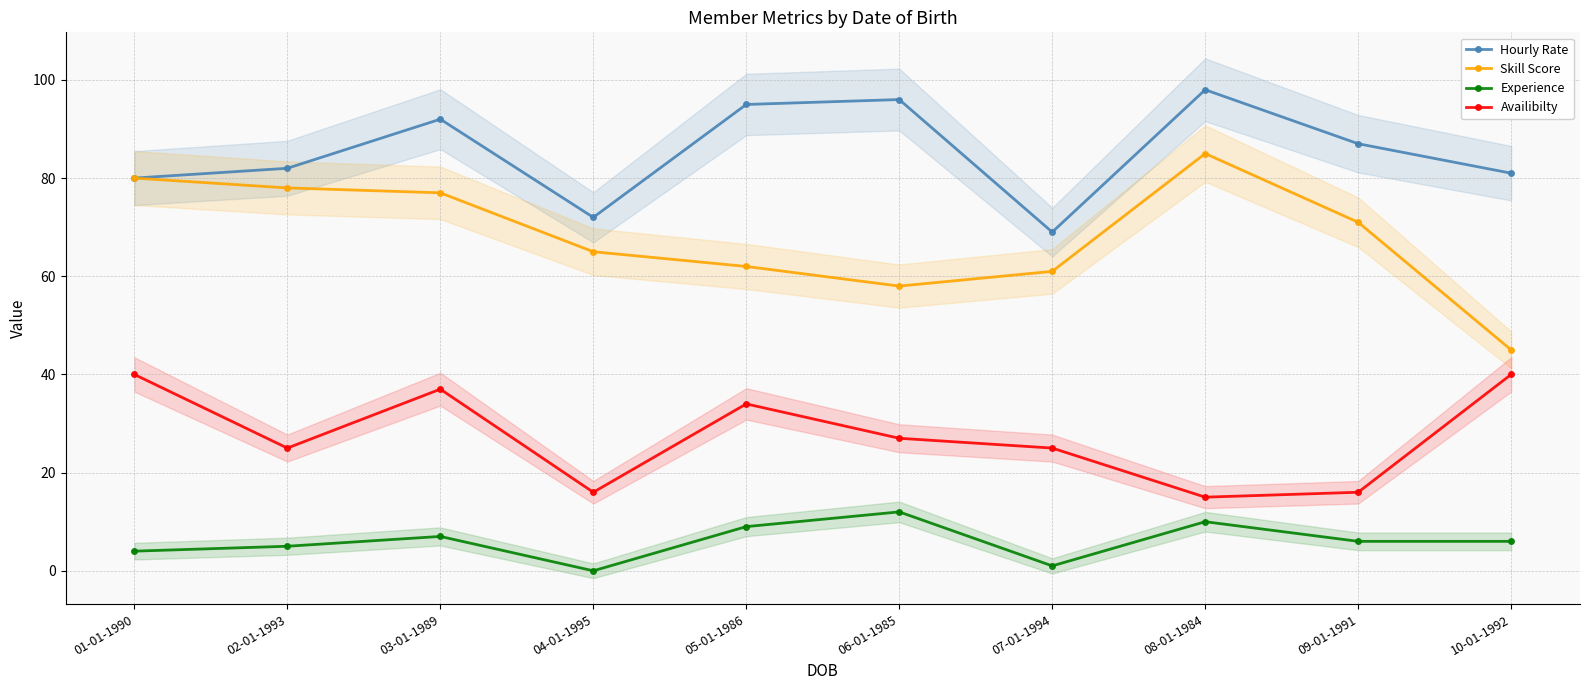

True or false: Availibilty and Hourly Rate intersect in this chart.

False